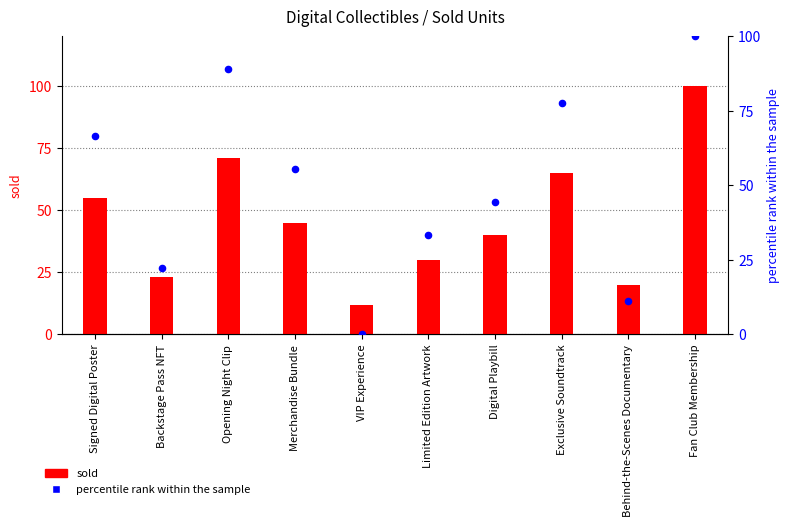

What is the total value across all series at Behind-the-Scenes Documentary?

31.1